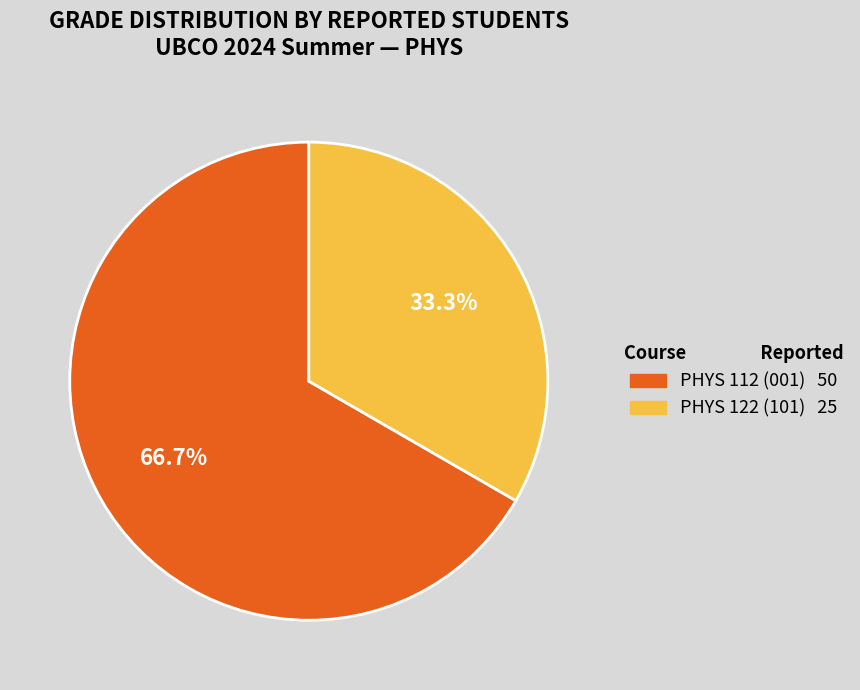

Does any single category account for the majority?

Yes